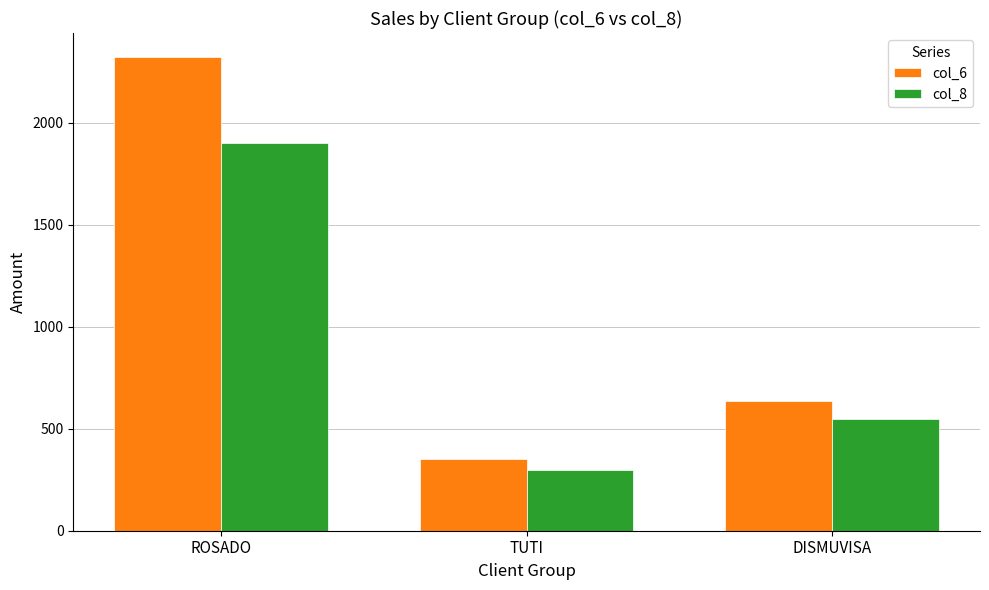

Which series has the largest range (max minus min)?

col_6